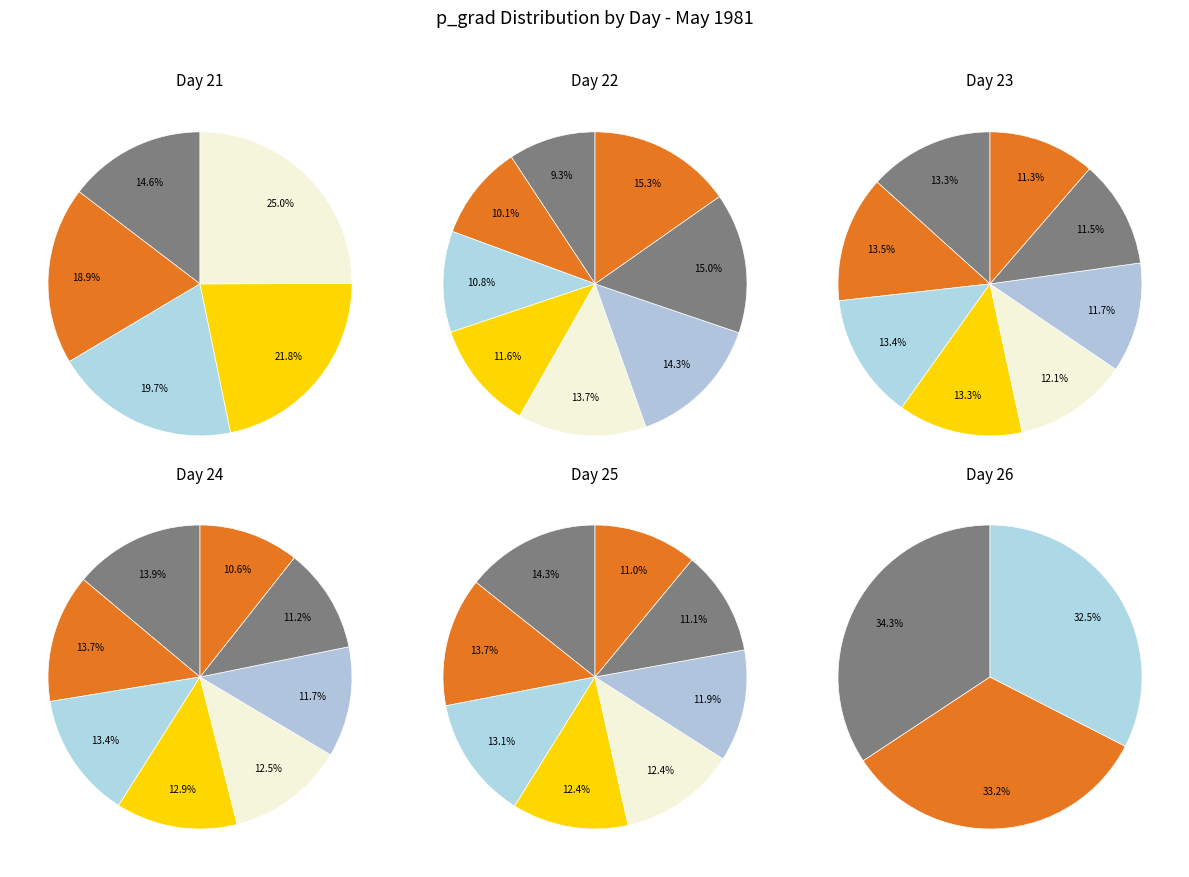

To the nearest percent, what is the difference between the 23 and 26 slice percentages?

11%